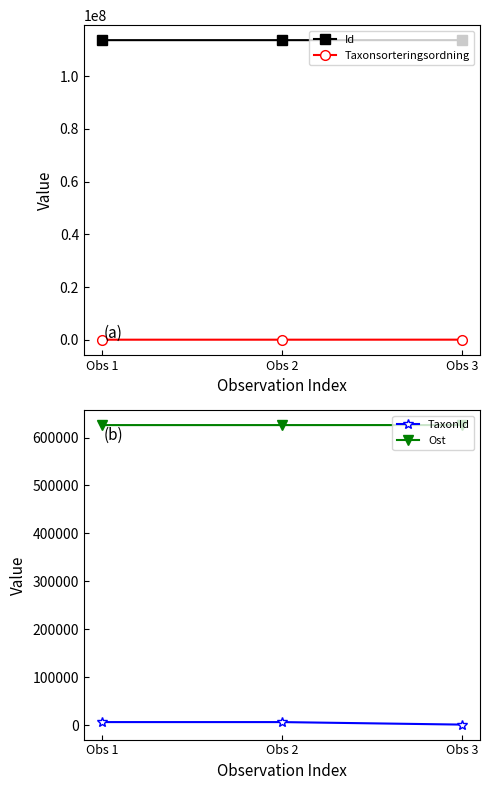

True or false: Taxonsorteringsordning has a value of 31463 at Obs 1.

False